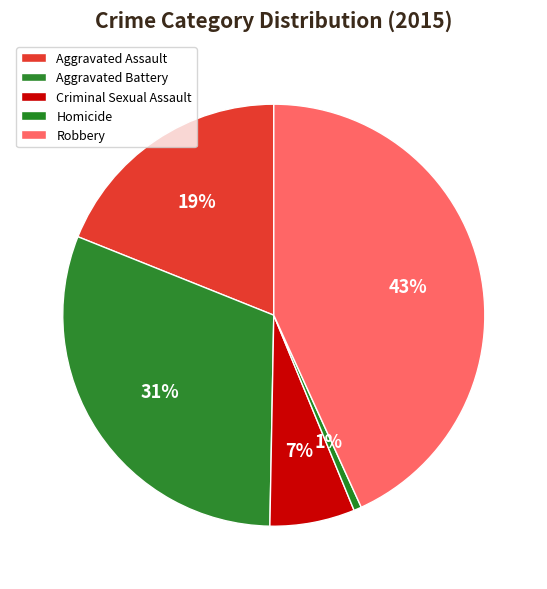

How many slices are in this pie chart?

5